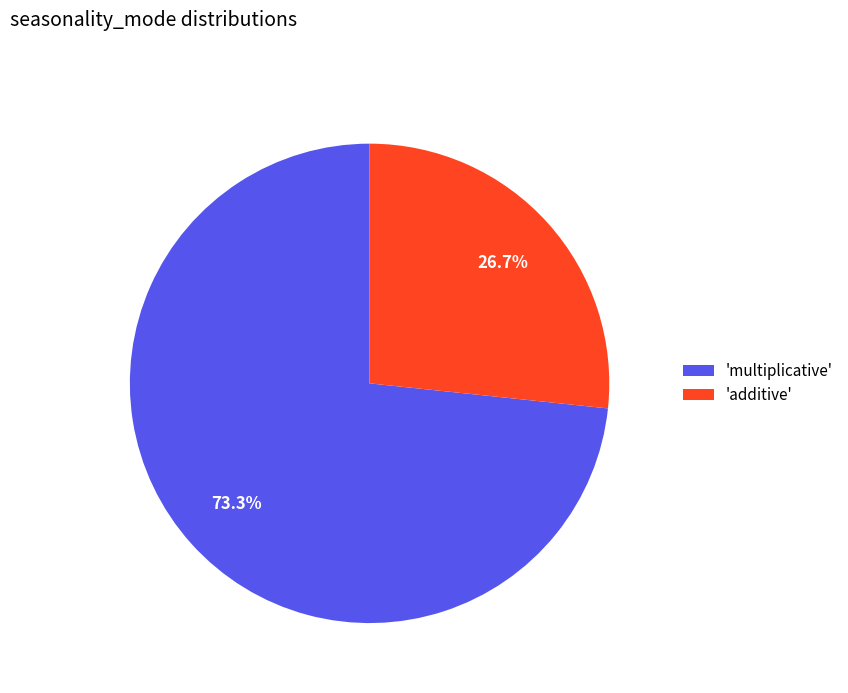

Is the sum of 'multiplicative' and 'additive' greater than half?

Yes